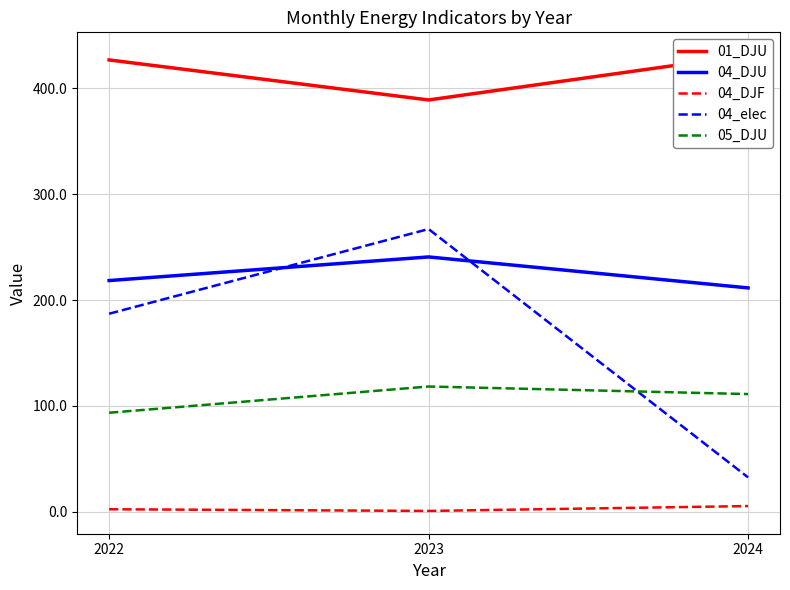

Reading right to left, transcribe all the data shown in this chart.

01_DJU: 431.4	389.1	426.9
04_DJU: 211.5	240.8	218.5
04_DJF: 5.4	0.8	2.4
04_elec: 32.5	267.1	187.1
05_DJU: 111.2	118.4	93.6